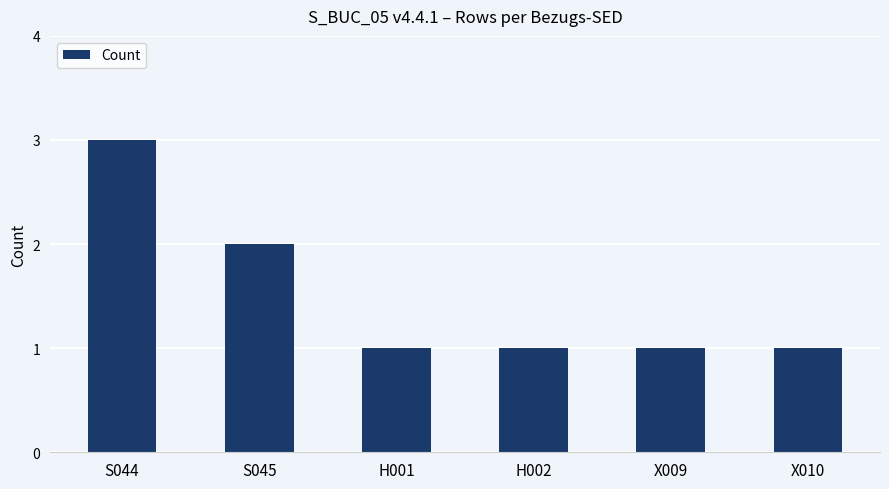

Is it true that the value at S045 is 2?

True